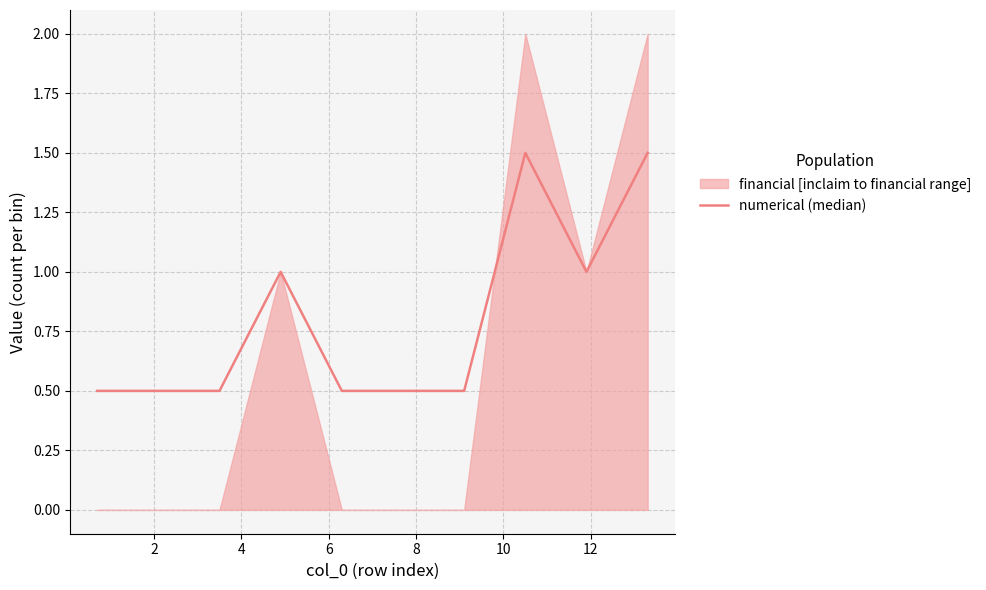

How many points are higher than both their immediate neighbors (excluding endpoints)?

2